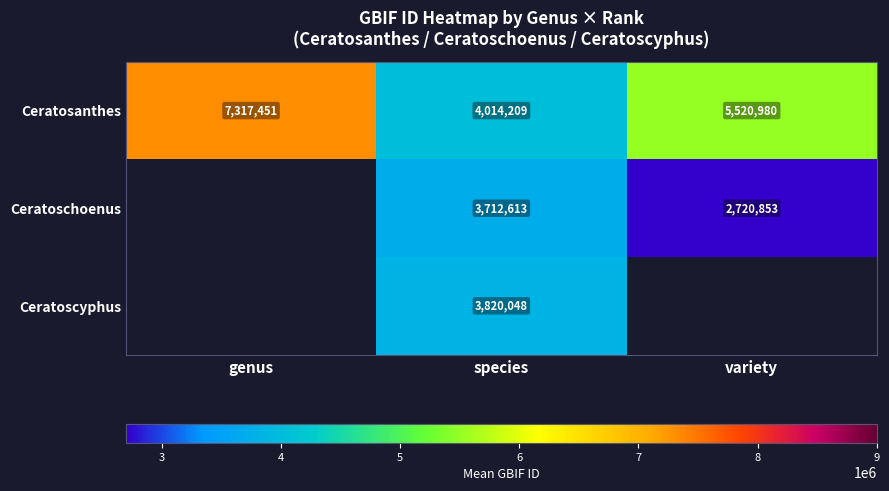

Count the number of categories in the chart.

3